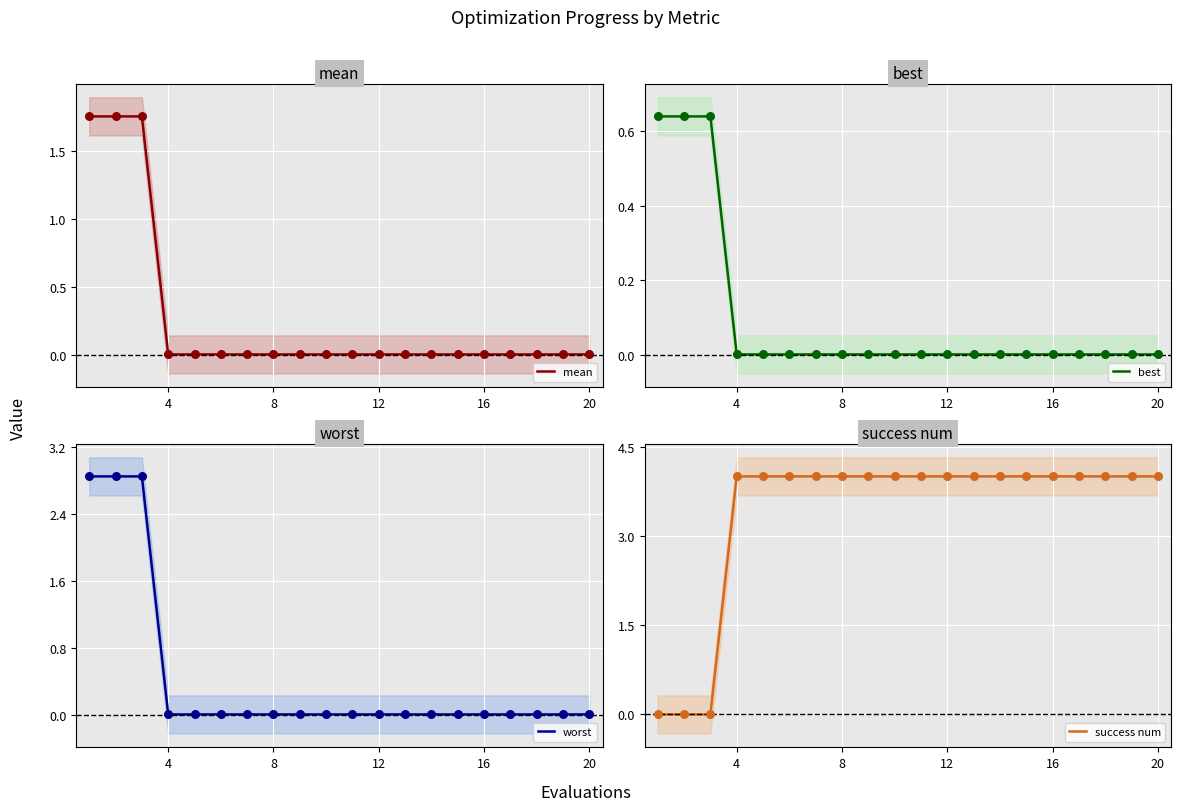

The value of success num at 8 is 6. True or false?

False